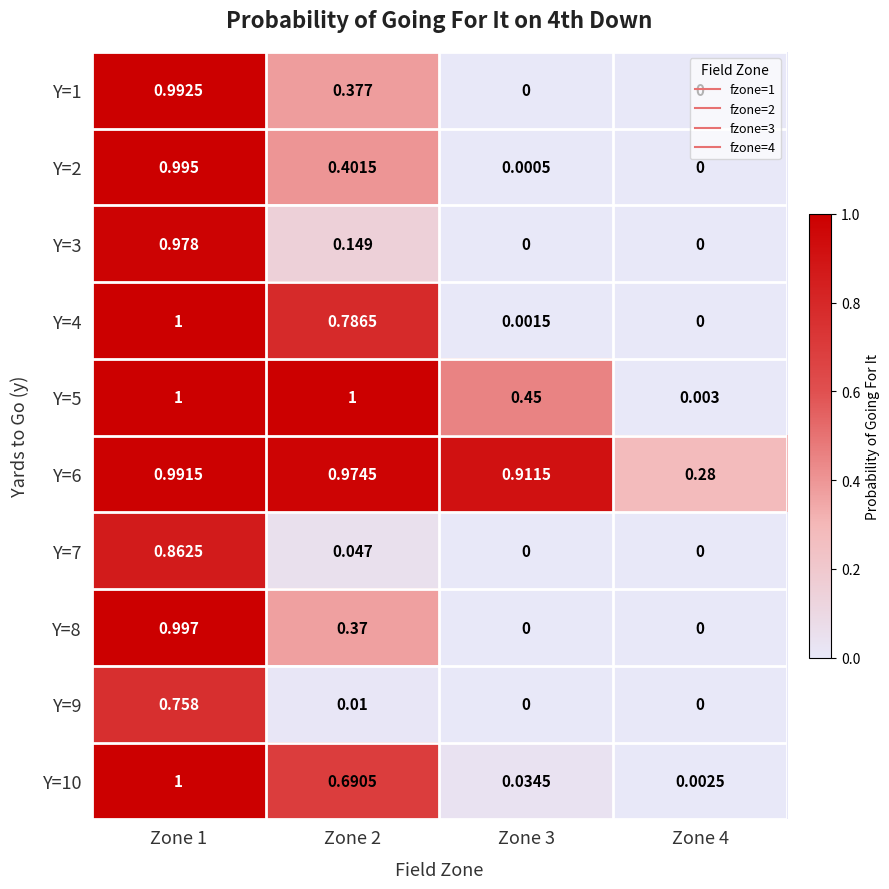

Is the value of Y=6 at Zone 1 greater than the value of Y=8 at Zone 3?

Yes